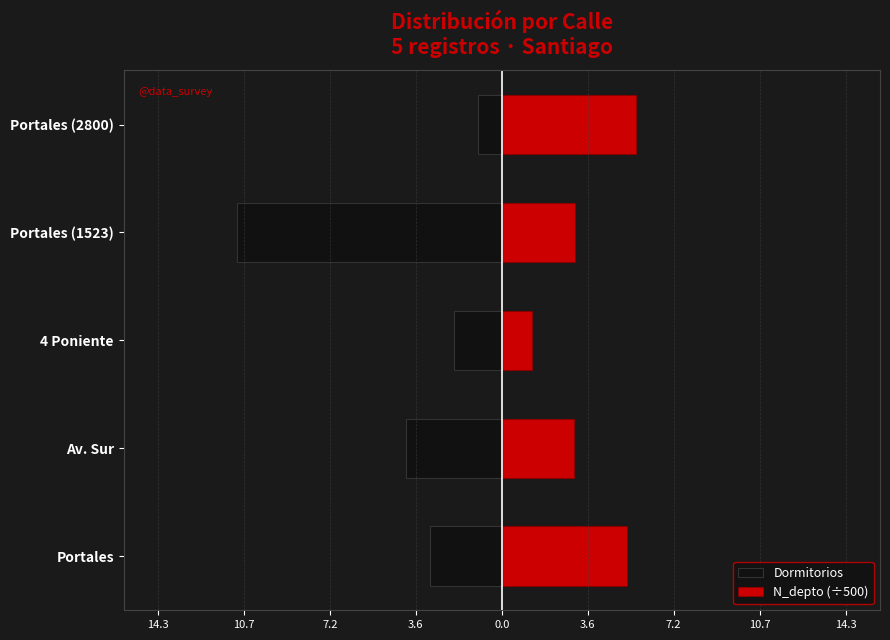

What position from the right is Portales (1523)?

2